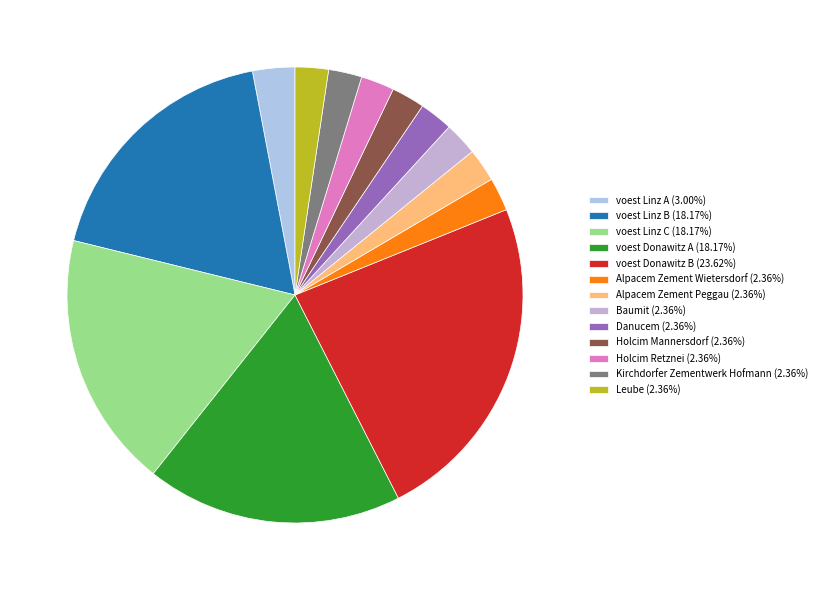

Does any single category account for the majority?

No